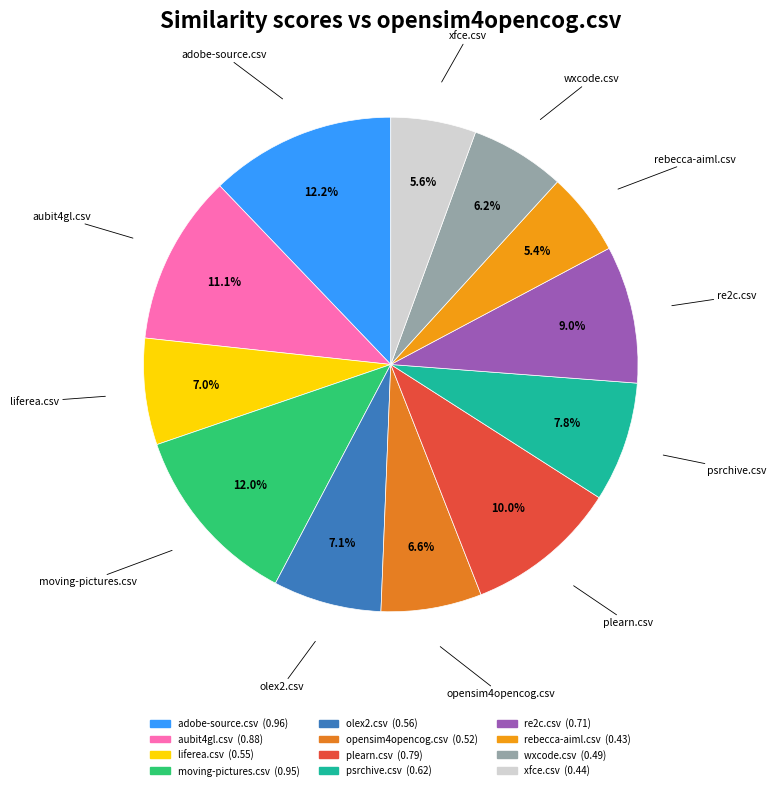

To the nearest percent, what is the difference between the re2c.csv and liferea.csv slice percentages?

2%